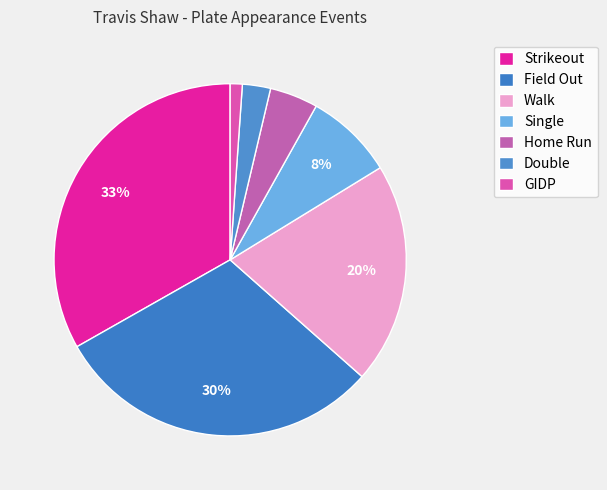

Rank the categories by value from highest to lowest.

Strikeout, Field Out, Walk, Single, Home Run, Double, GIDP